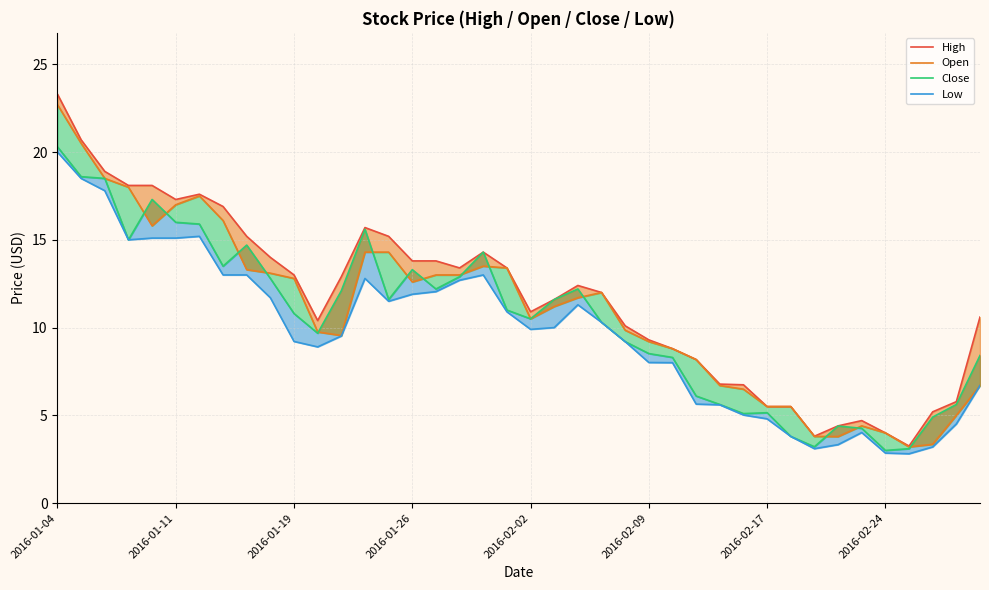

Is it true that Open equals 2.1 at 37?

False